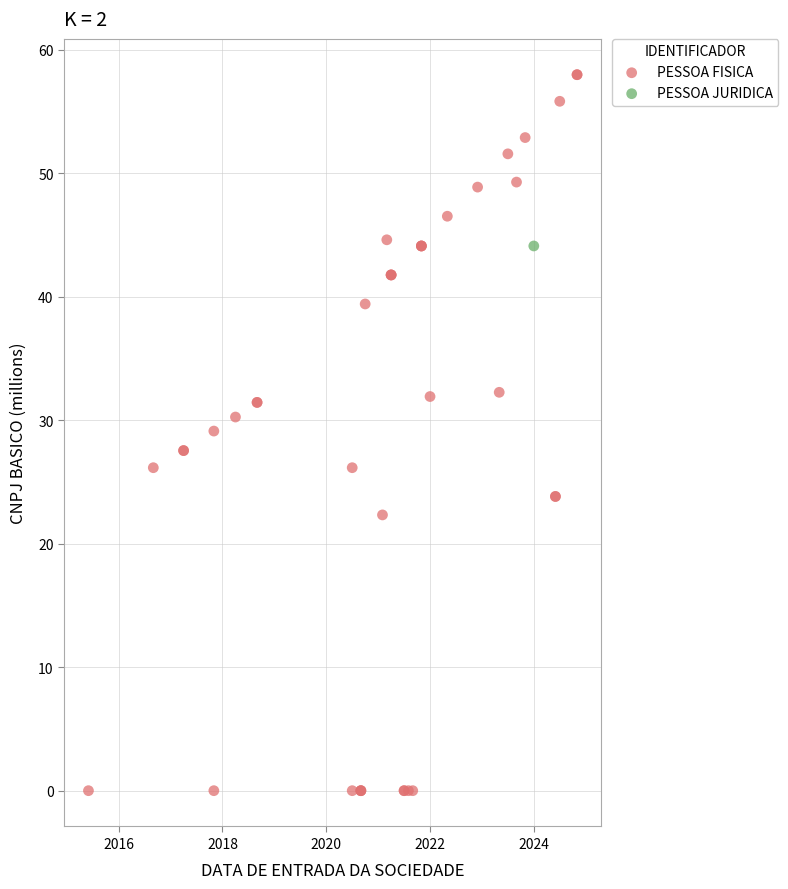

What are all the series names shown in the legend?

PESSOA FISICA, PESSOA JURIDICA